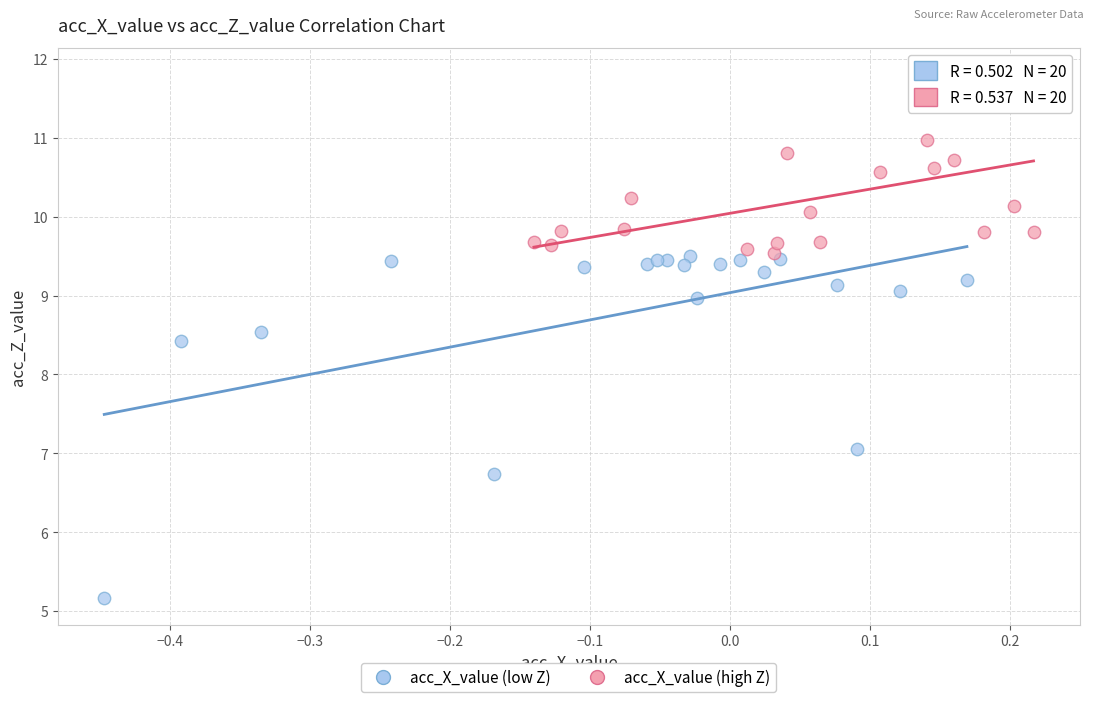

Which series has the widest spread of Y values?

acc_X_value (low Z)